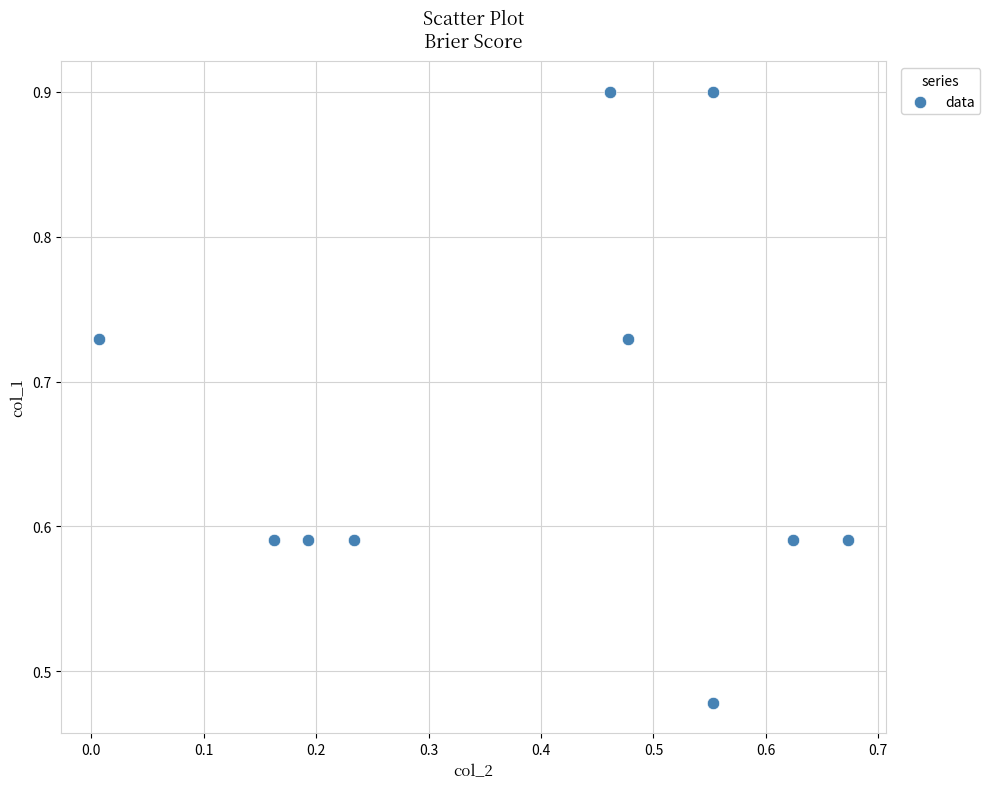

What is the average X value?

0.4